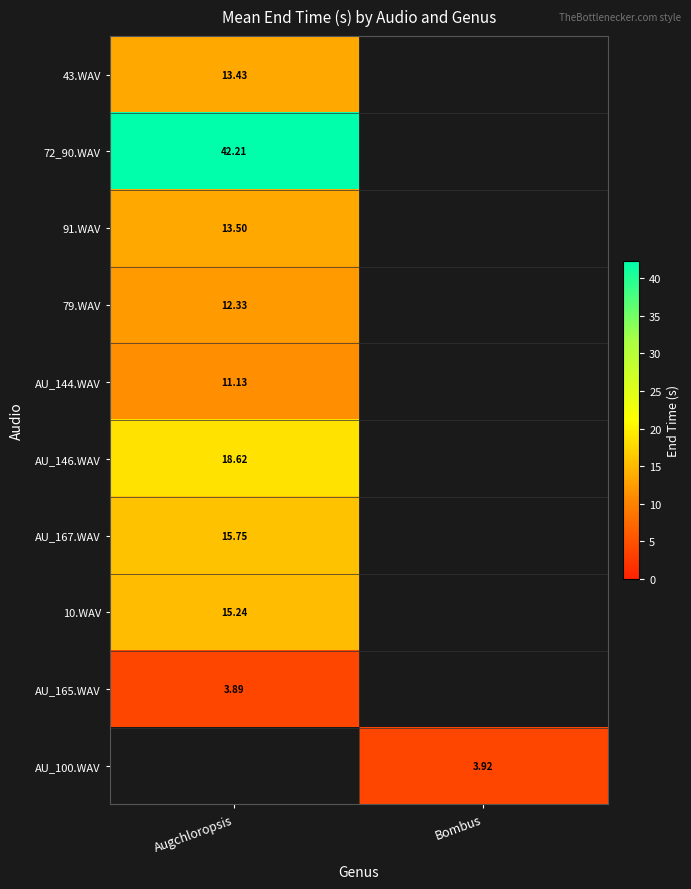

Is it true that 91.WAV equals 13.5 at Augchloropsis?

True